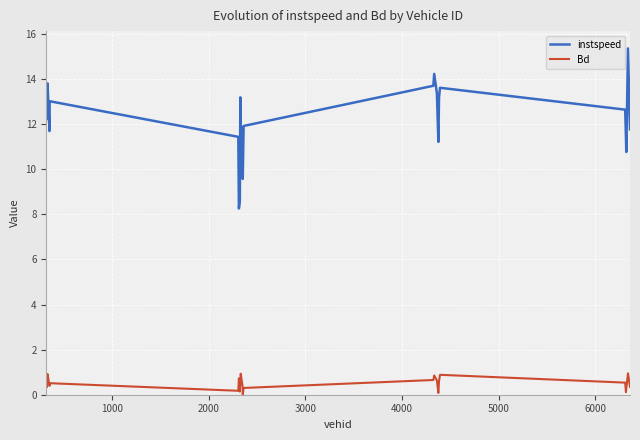

What is the maximum value shown in the chart?

15.4